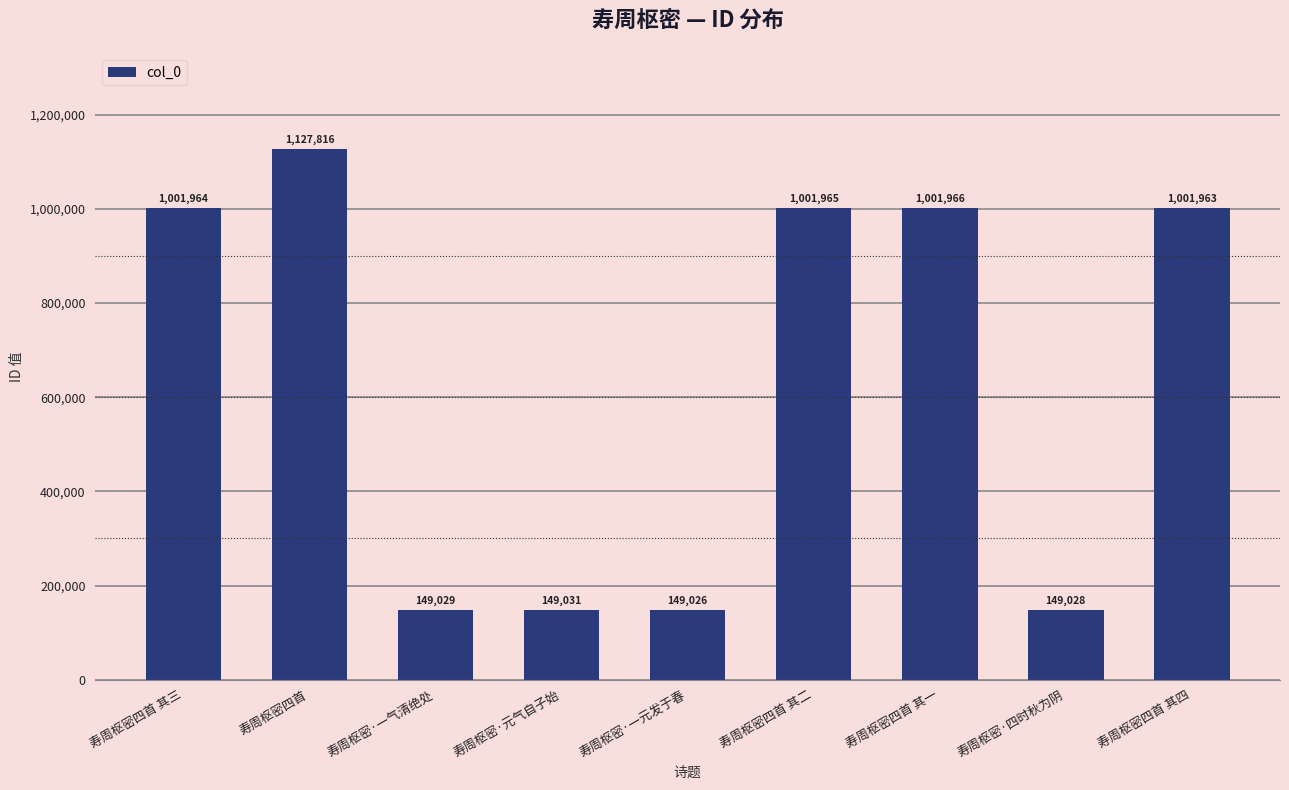

Is it true that the value at 寿周枢密·一元发于春 is 149026?

True